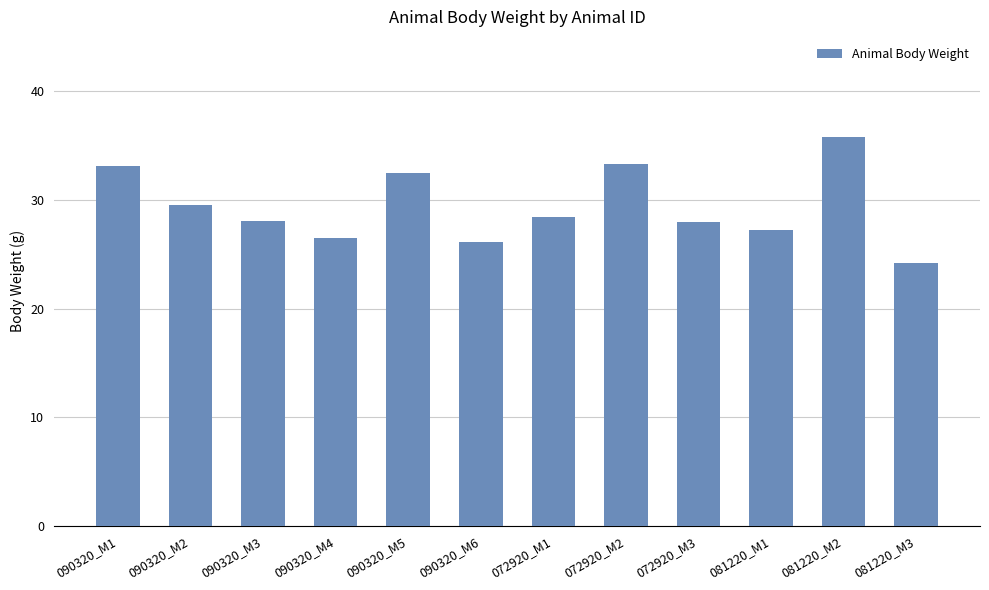

True or false: the data shows 28.0 at 072920_M3.

True